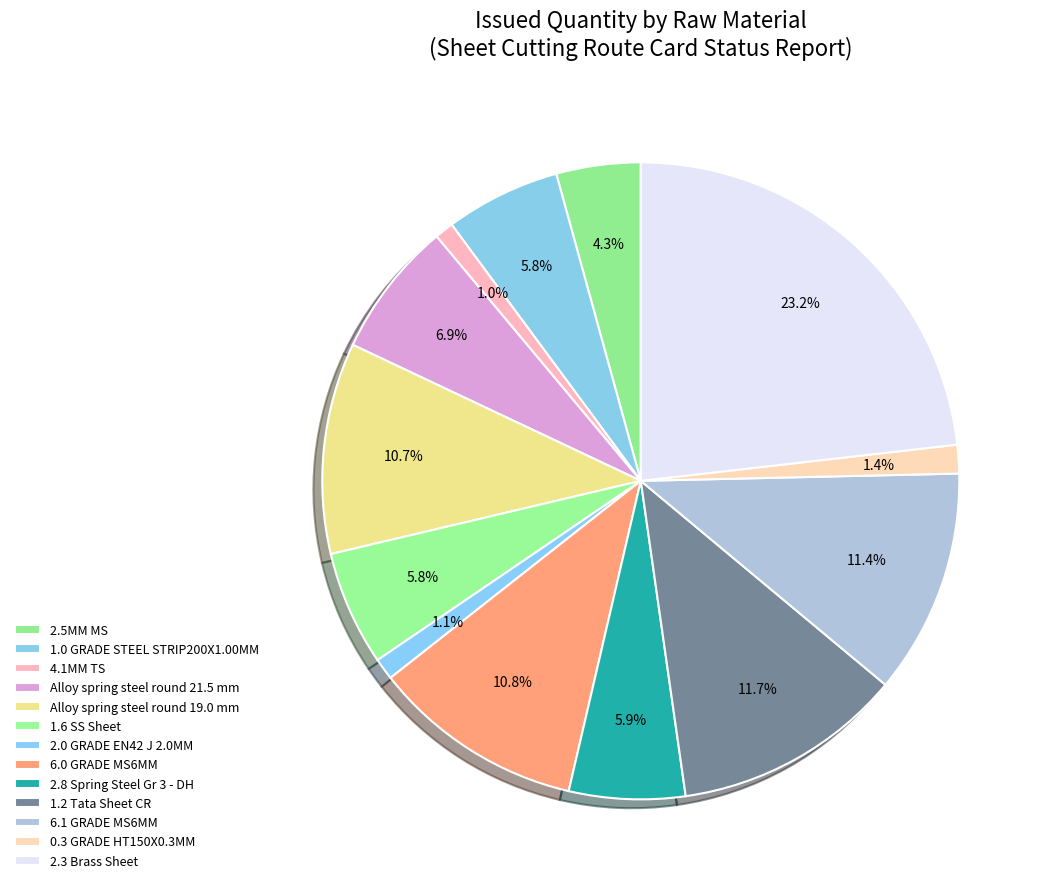

Is it true that 6.1 GRADE MS6MM is 11% of the pie?

True